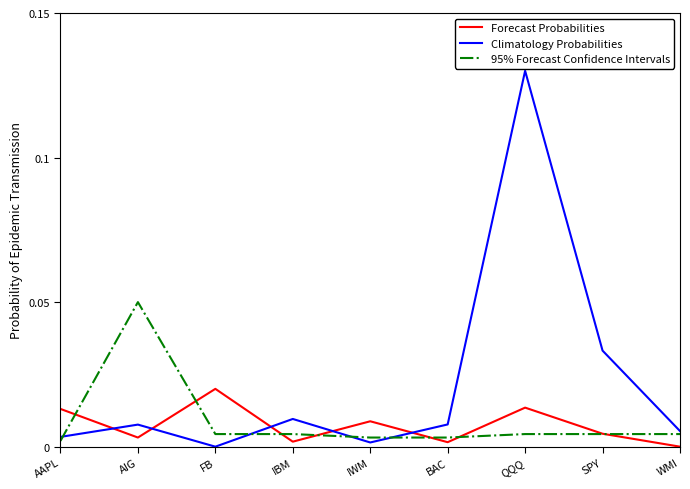

Rank the series by their maximum value, from highest to lowest.

Climatology Probabilities, 95% Forecast Confidence Intervals, Forecast Probabilities